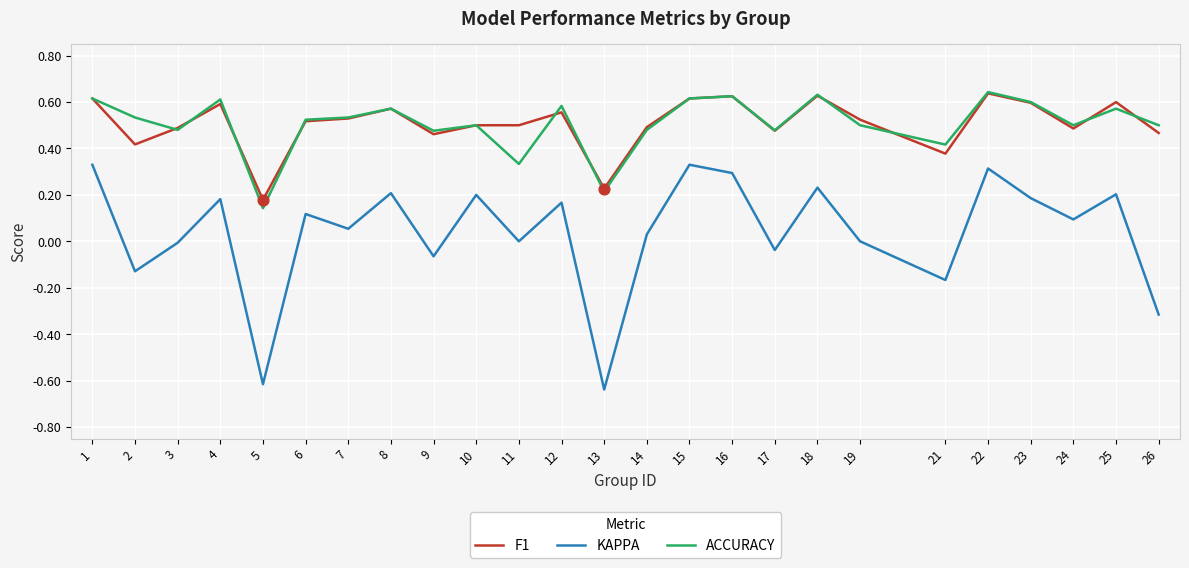

What are all the series names shown in the legend?

F1, KAPPA, ACCURACY